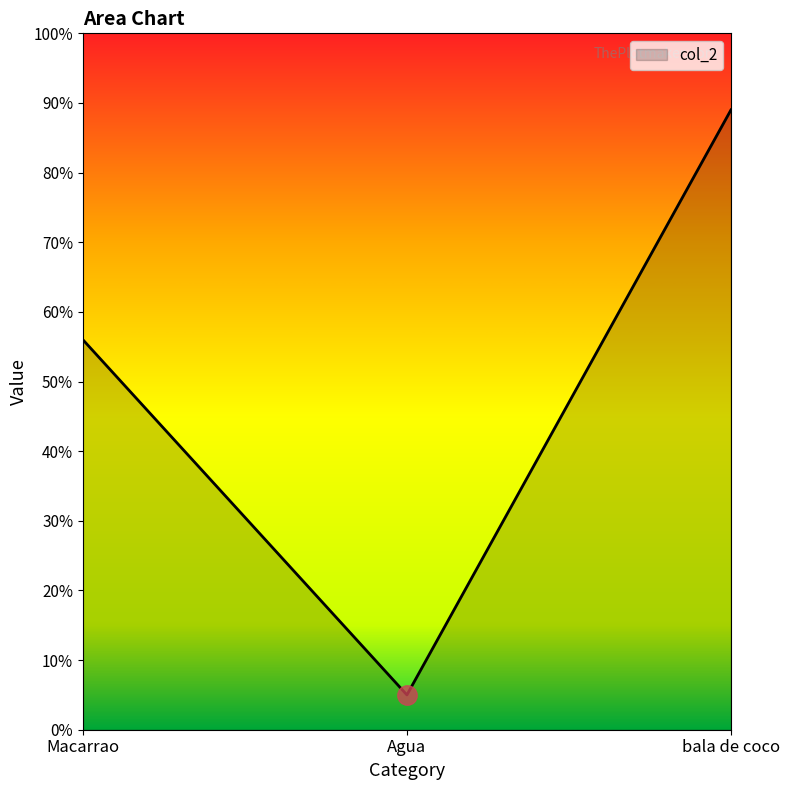

Reading left to right, extract all data points from this chart.

Macarrao=56	Agua=5	bala de coco=89